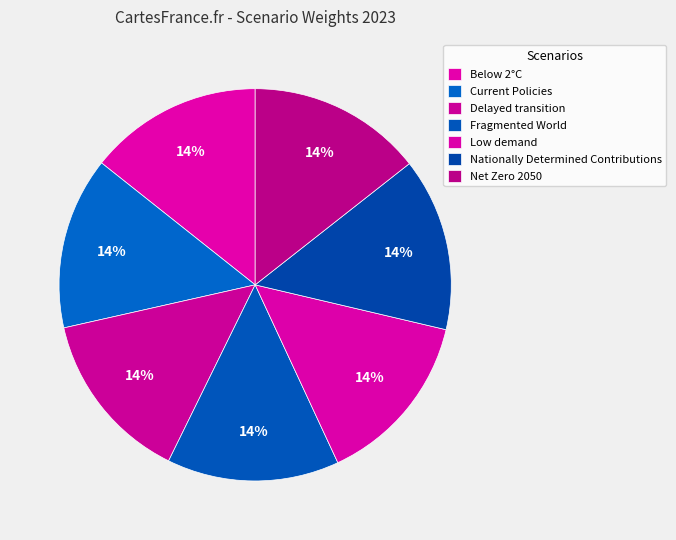

How many segments does this pie chart have?

7